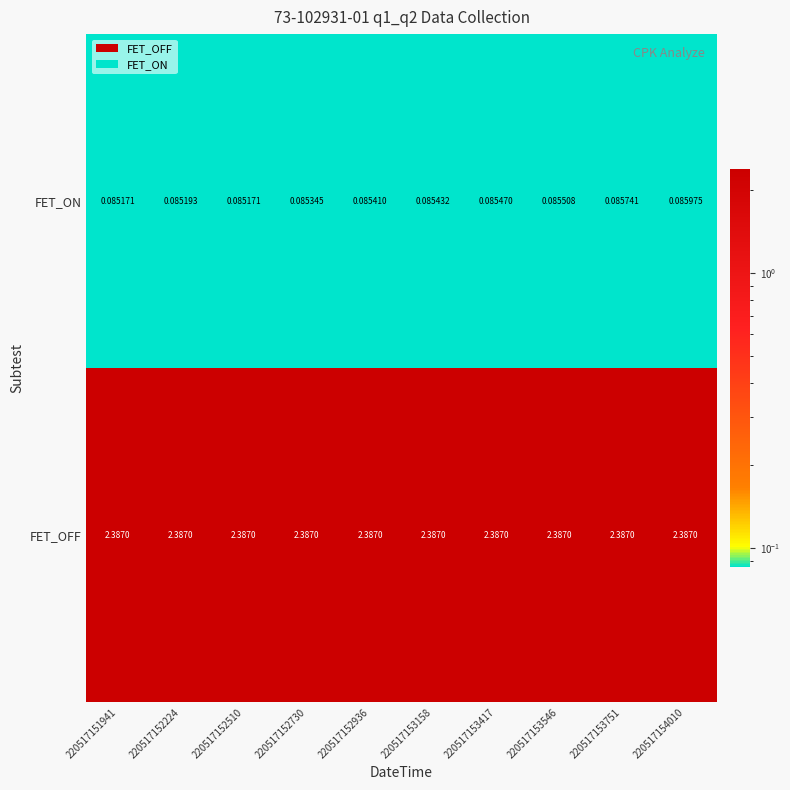

Is the value of FET_ON at 220517153546 greater than the value of FET_OFF at 220517151941?

No